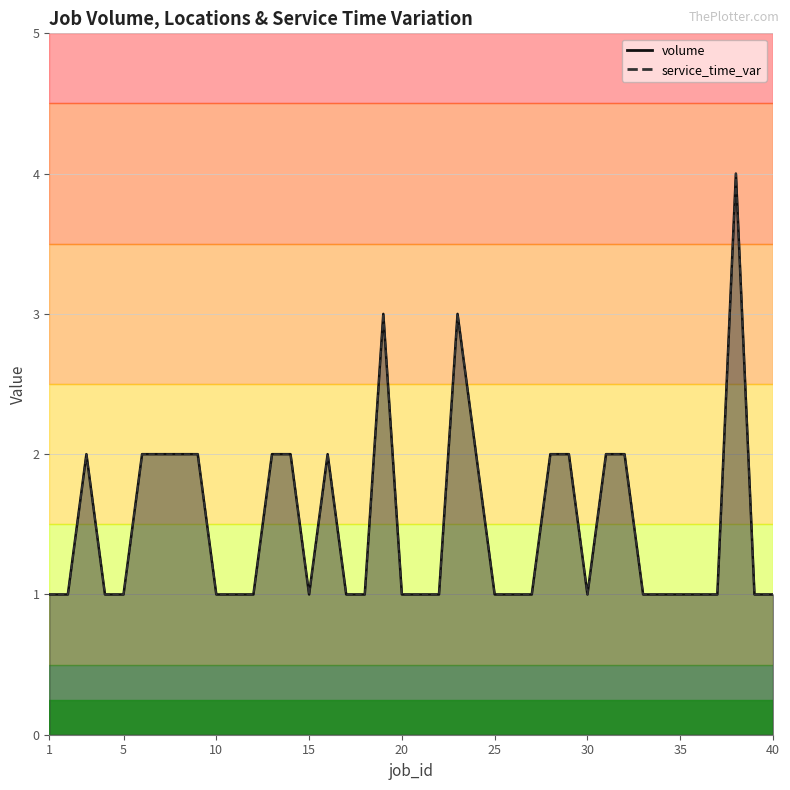

Count the volume values in the range 1 to 2.

37